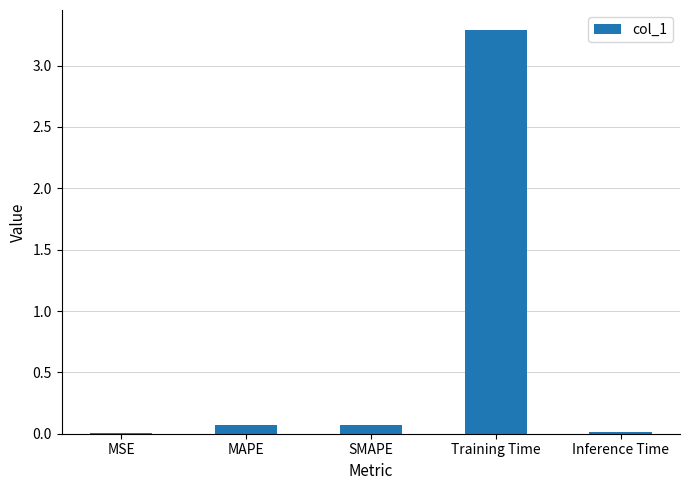

True or false: the data shows 3.3 at Training Time.

True